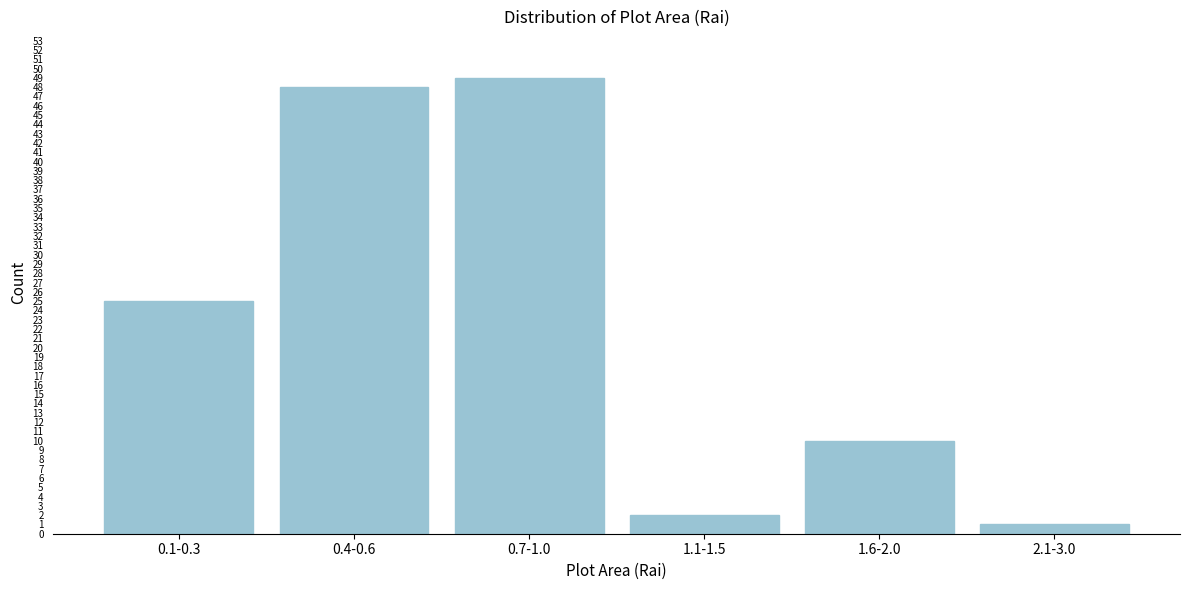

Reading left to right, extract all data points from this chart.

25	48	49	2	10	1